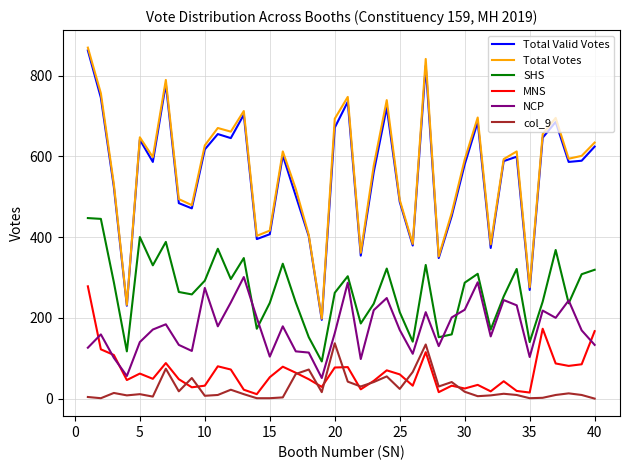

What is the maximum value for NCP?

301